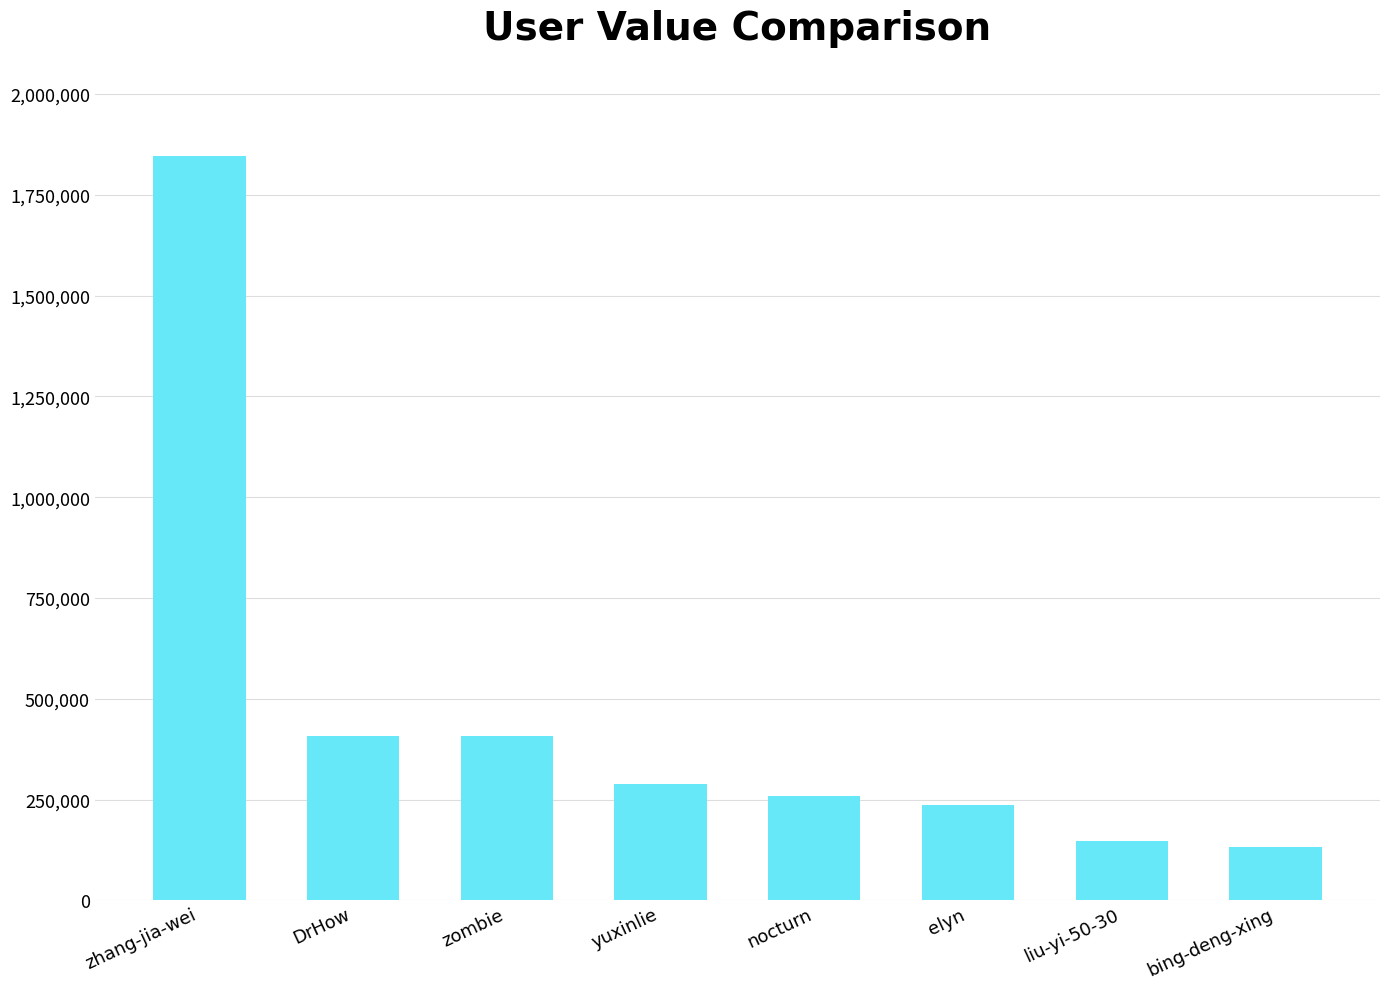

What is the label of the 8th bar from the left?

bing-deng-xing